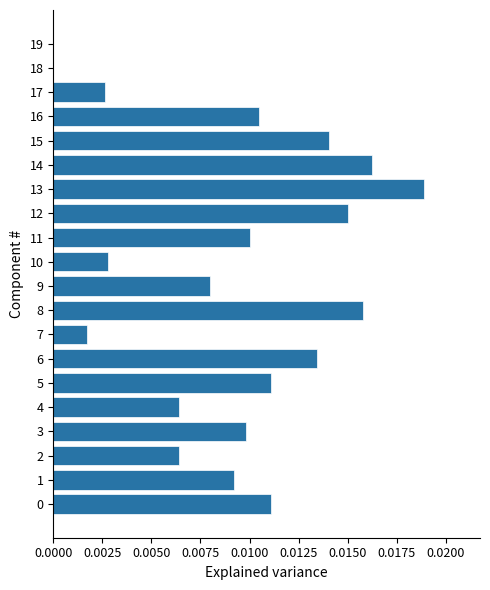

The chart shows a value of 0.0 at 15. True or false?

True